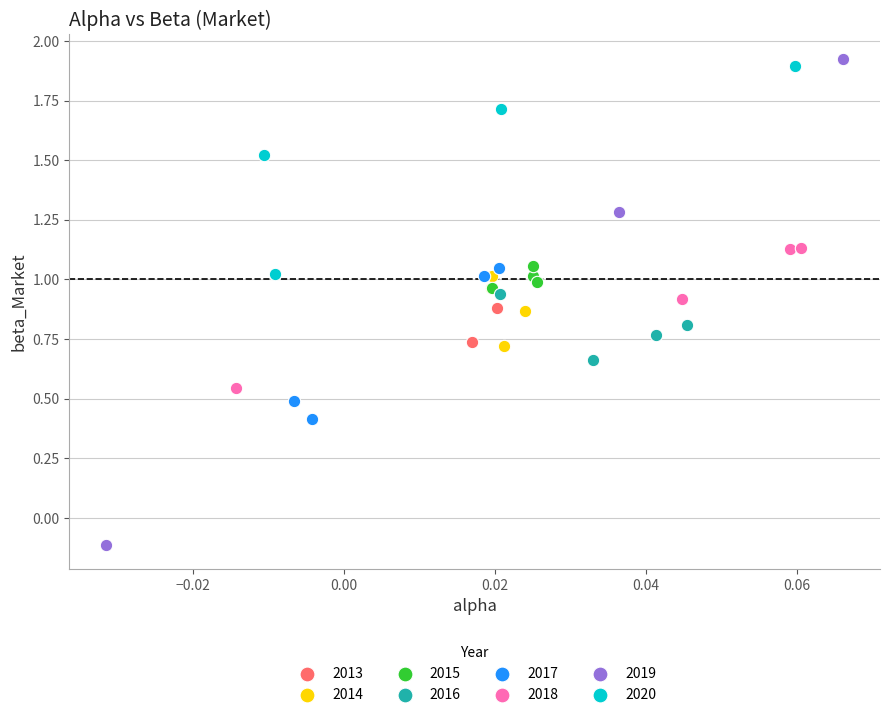

Which series contains the lowest Y value?

2019